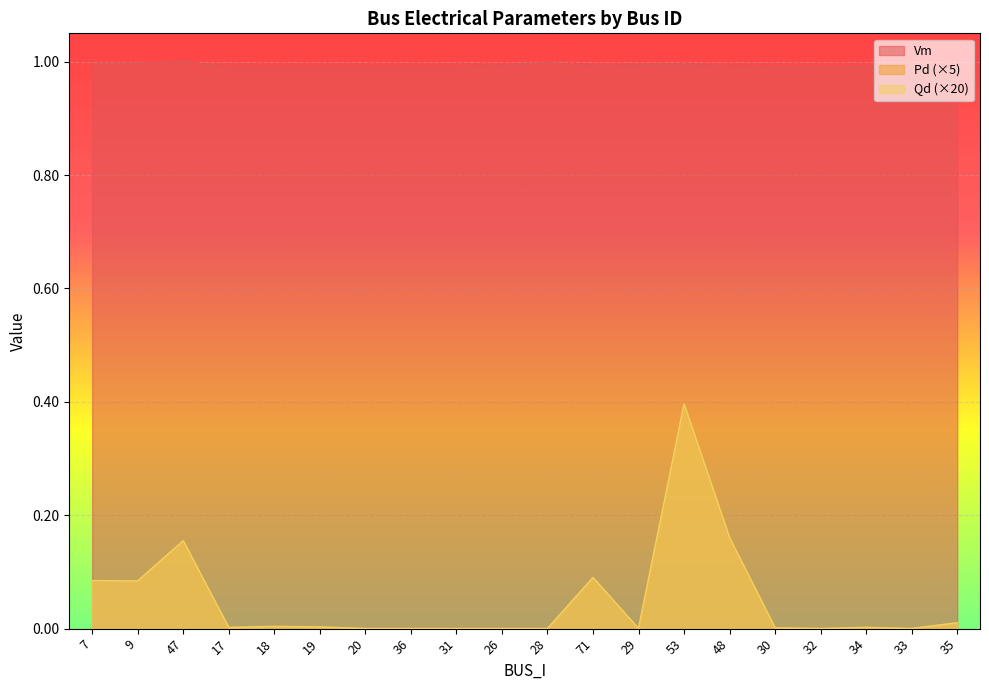

Rank the series by their maximum value, from highest to lowest.

Vm, Qd, Pd